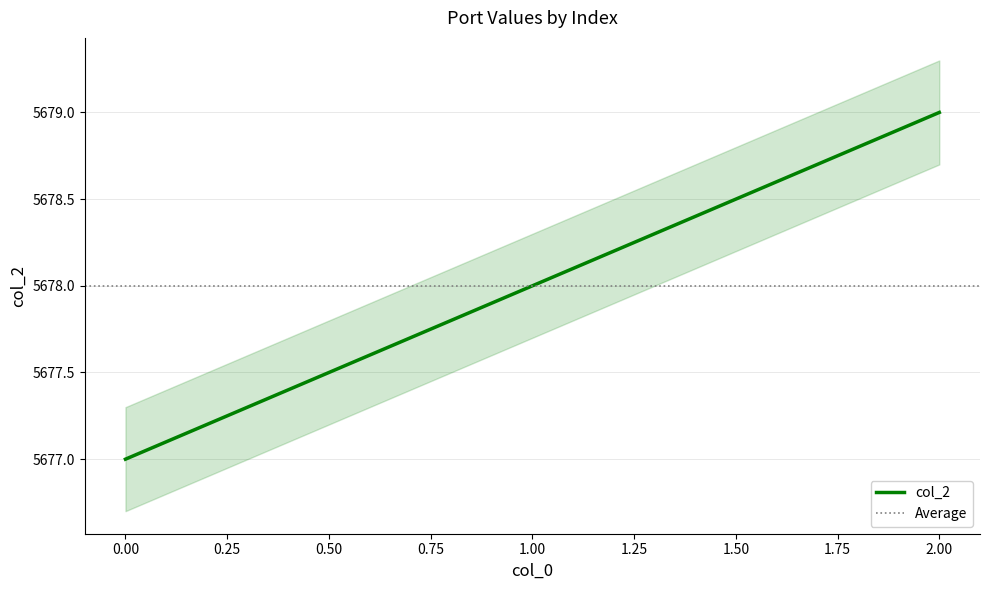

Is it true that the value at 1 is 5678?

True